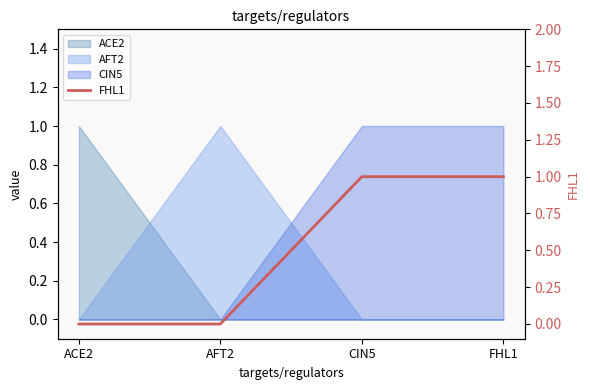

Between ACE2 and AFT2, which is larger?

ACE2